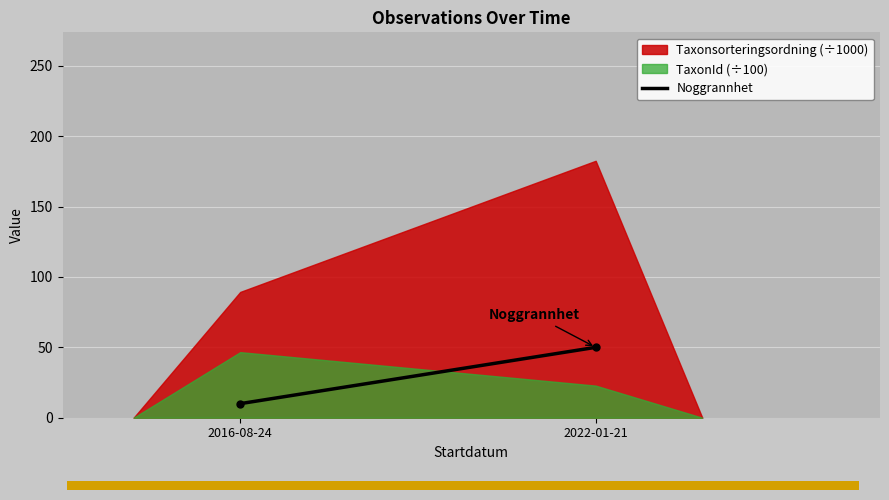

How many lines are shown in the chart?

2